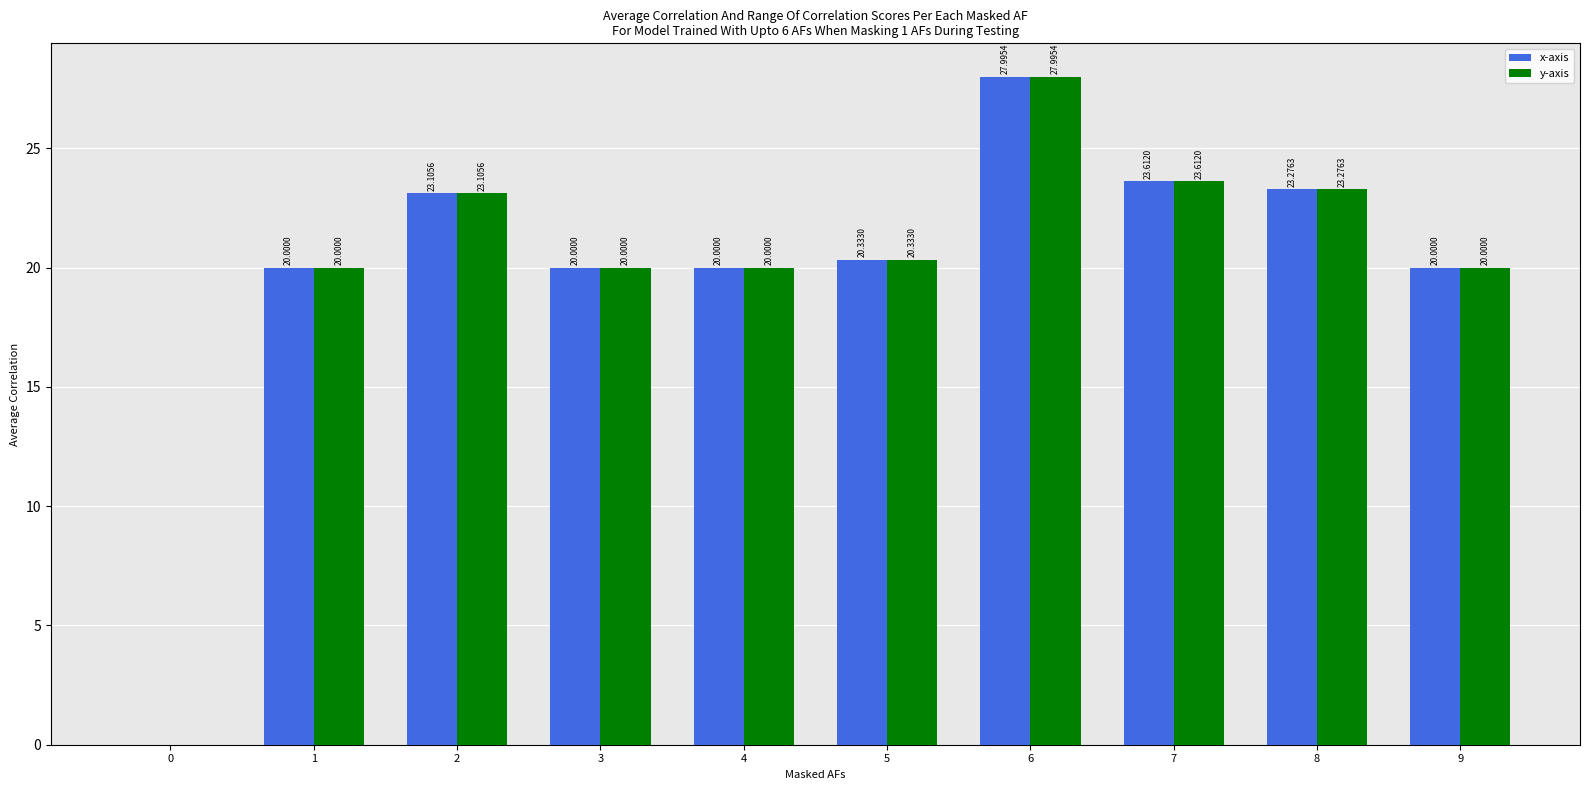

The y-axis series shows 11.7 at 9. True or false?

False